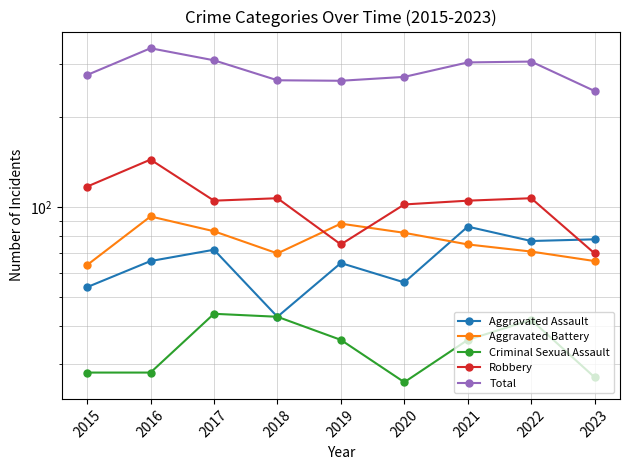

True or false: Robbery and Total intersect in this chart.

False